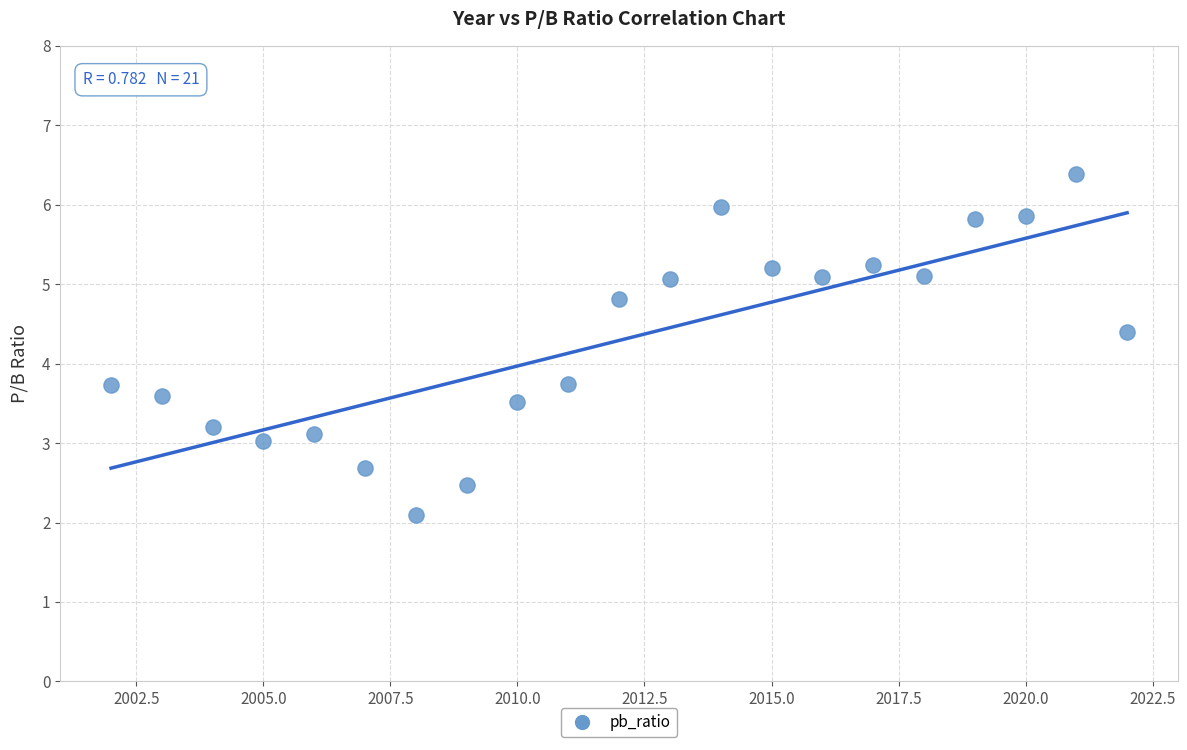

What is the range of Y values (max minus min)?

4.3